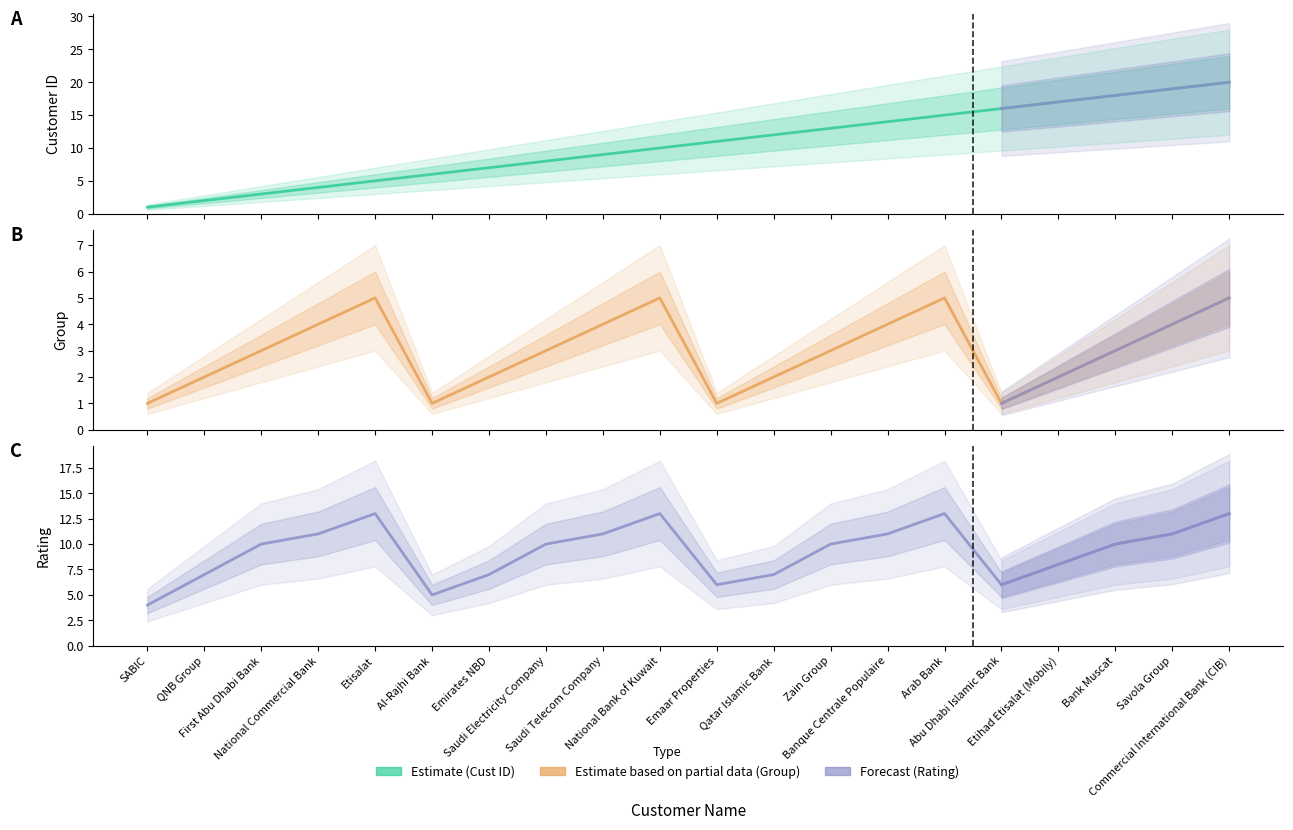

What is the value of the Rating point at the 3rd from the left?

10